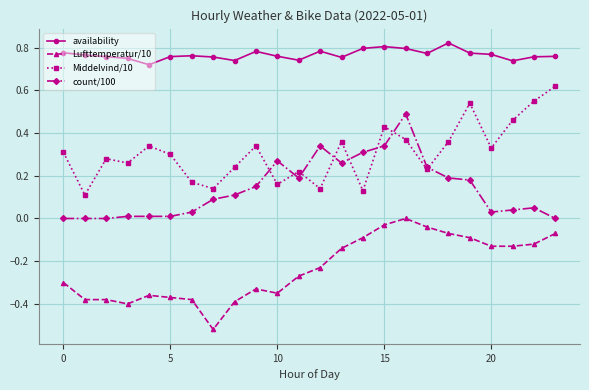

True or false: availability has more than 0 interior local peaks.

True